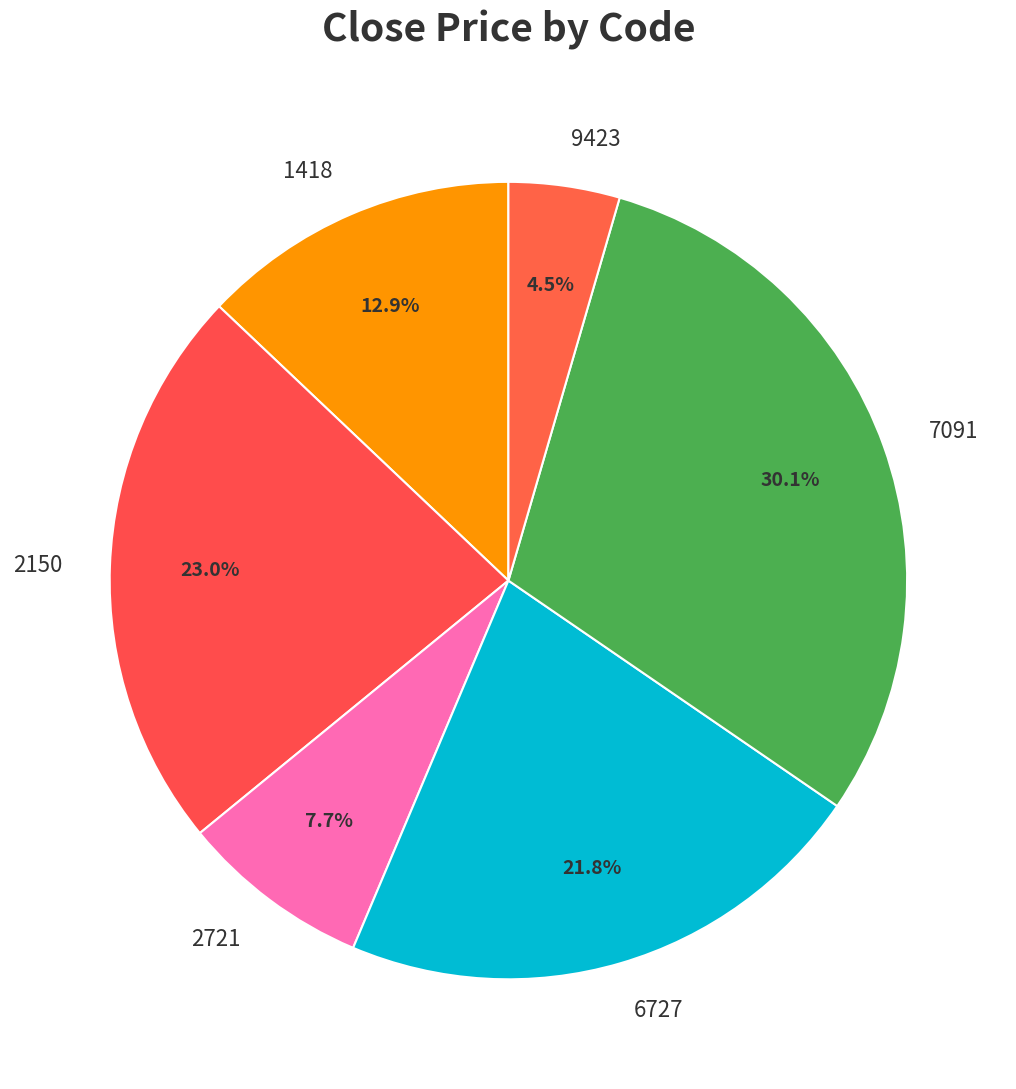

Which slice is the smallest?

9423